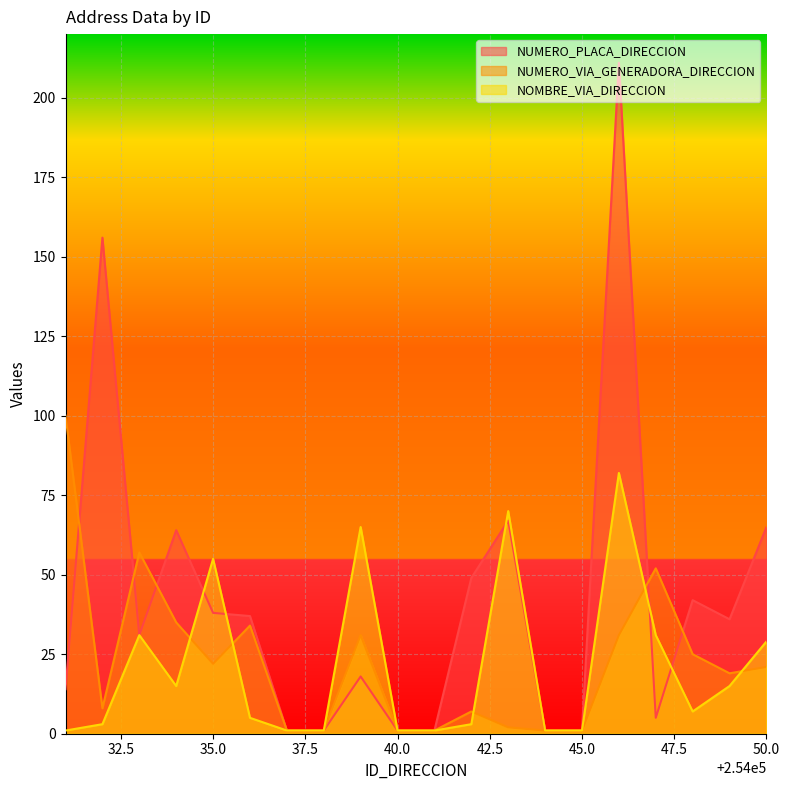

How many distinct data groups are displayed?

3